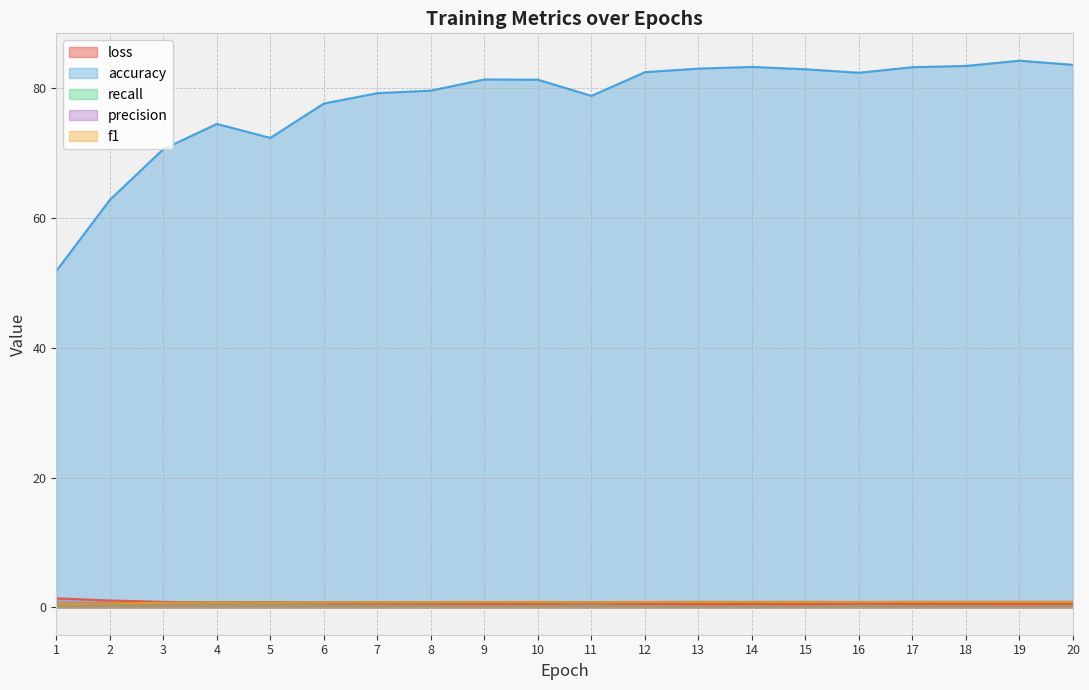

What is the highest value of the precision series?

0.8